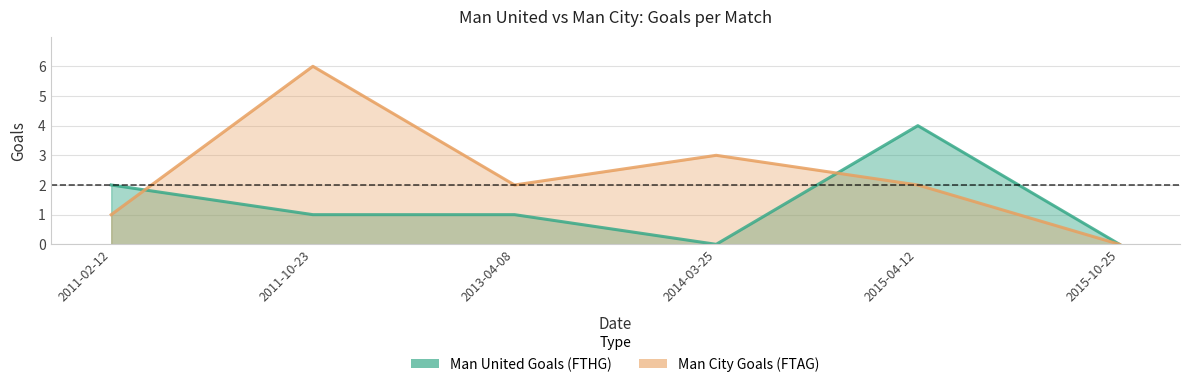

How many data points does each series have?

6